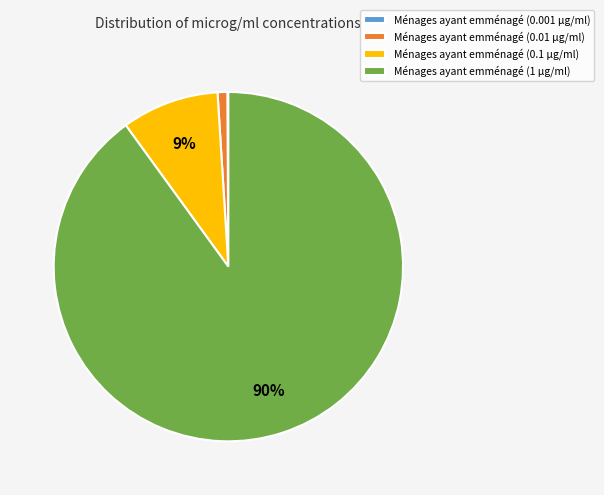

The Ménages ayant emménagé (0.01 µg/ml) slice represents 9% of the pie. True or false?

False